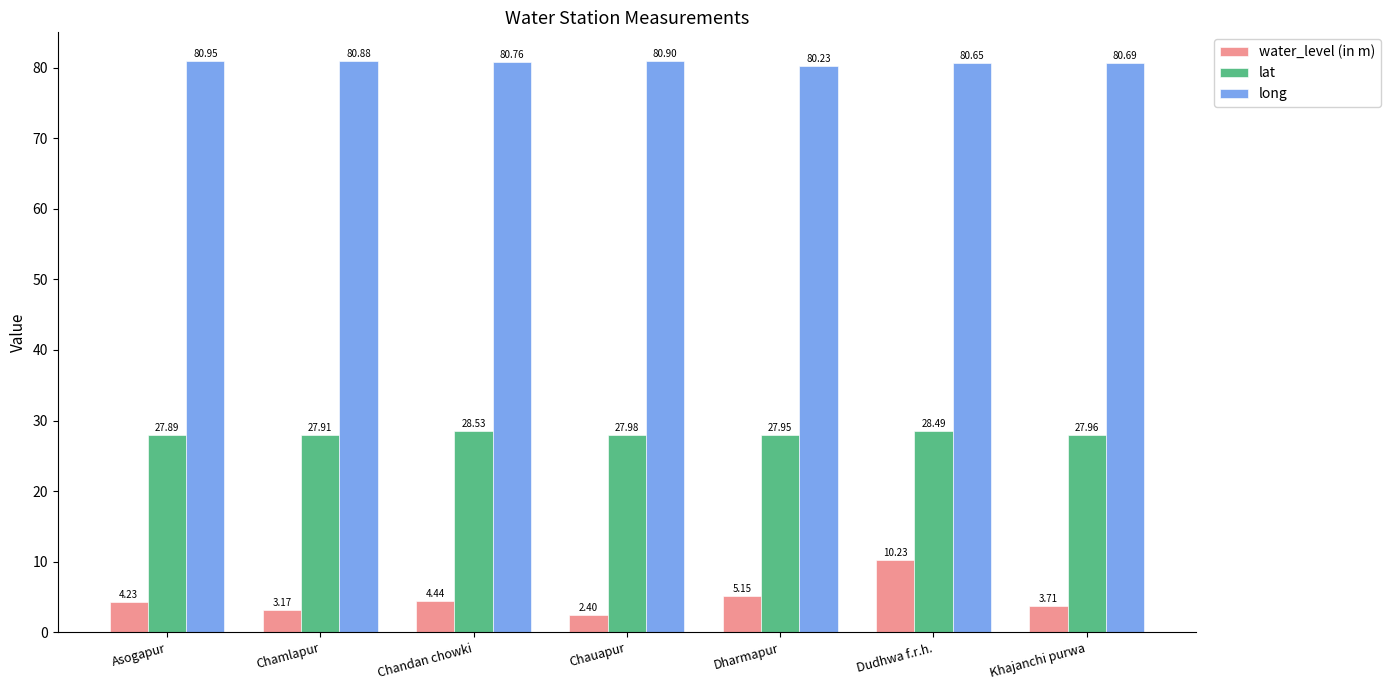

What is the average value of the lat series?

28.1